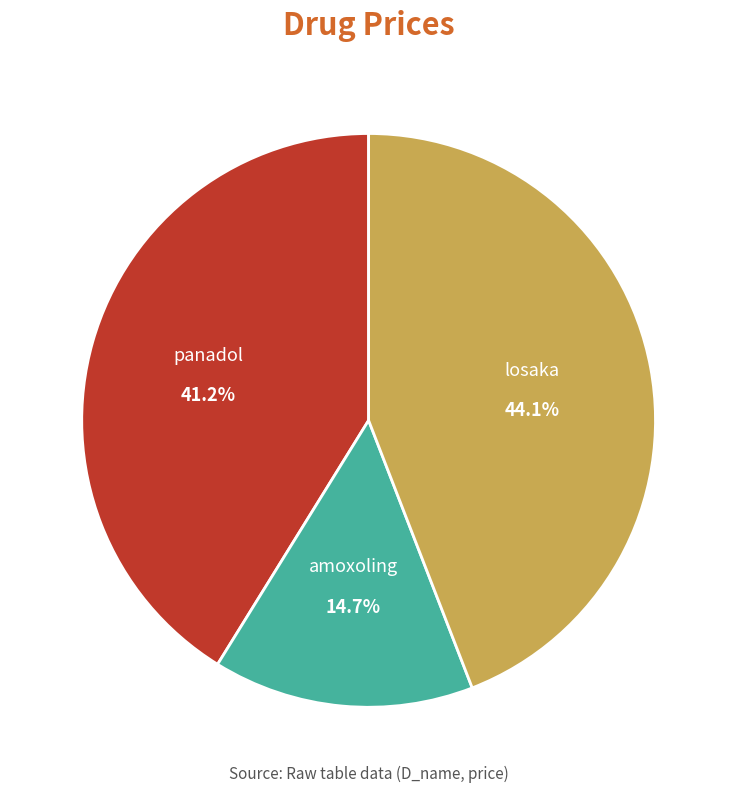

Combined, what portion of the pie is amoxoling and panadol?

55.9%